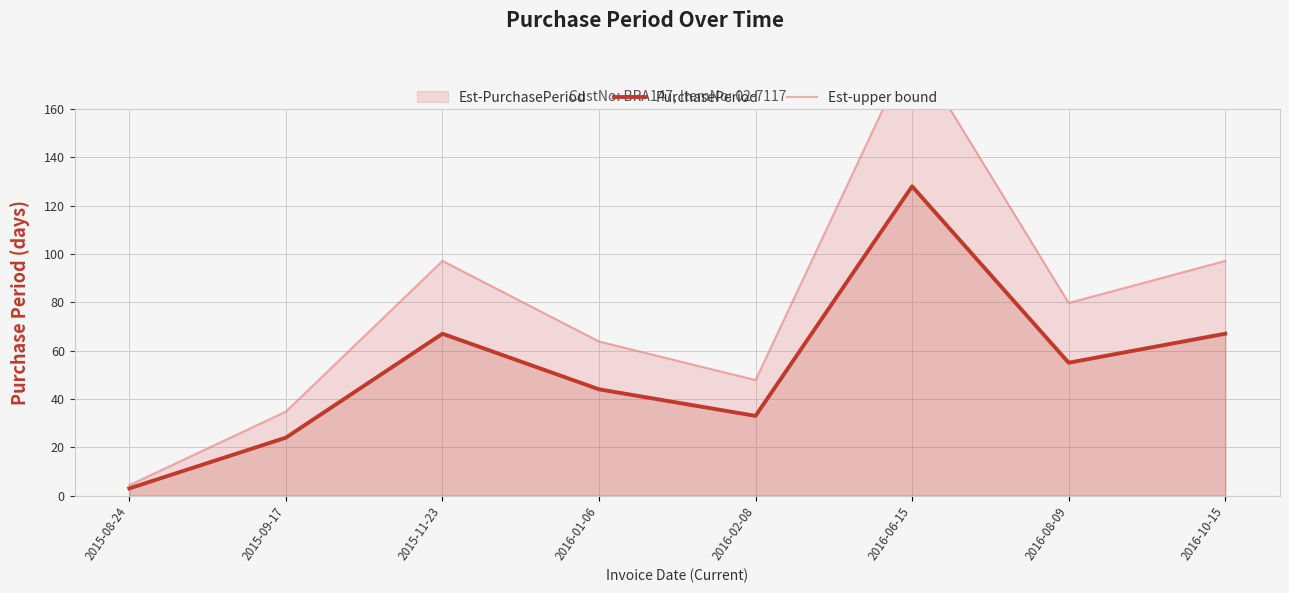

Rank the categories by PurchasePeriod value from highest to lowest.

2016-06-15, 2015-11-23, 2016-10-15, 2016-08-09, 2016-01-06, 2016-02-08, 2015-09-17, 2015-08-24